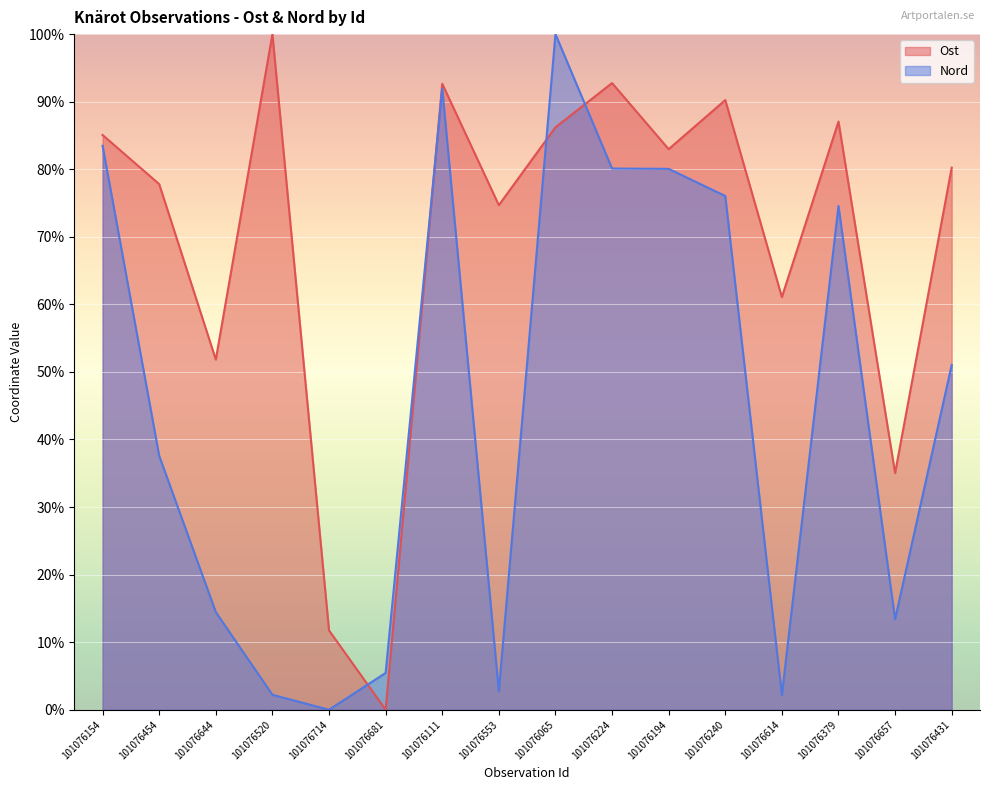

Between which two adjacent categories do Nord and Ost first intersect?

101076714 and 101076681